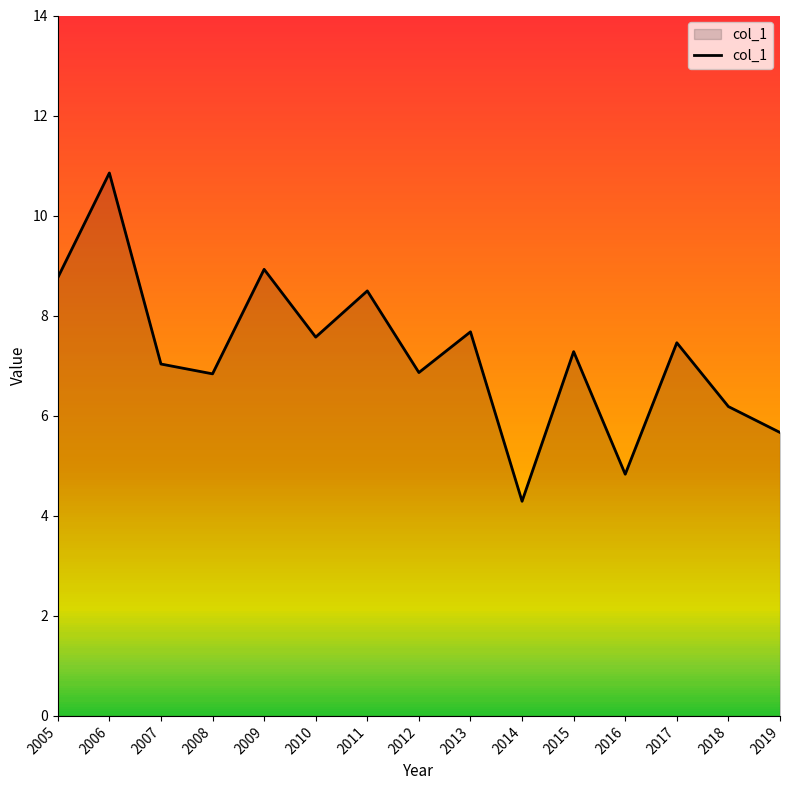

How many interior local valleys (lower than both neighbors) does the data have?

5